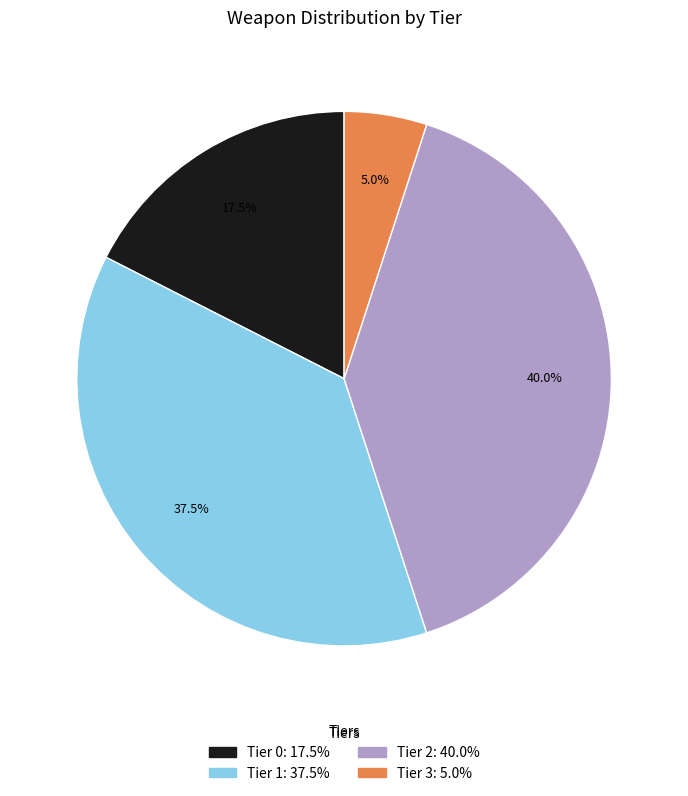

Which slice is the smallest?

Tier 3